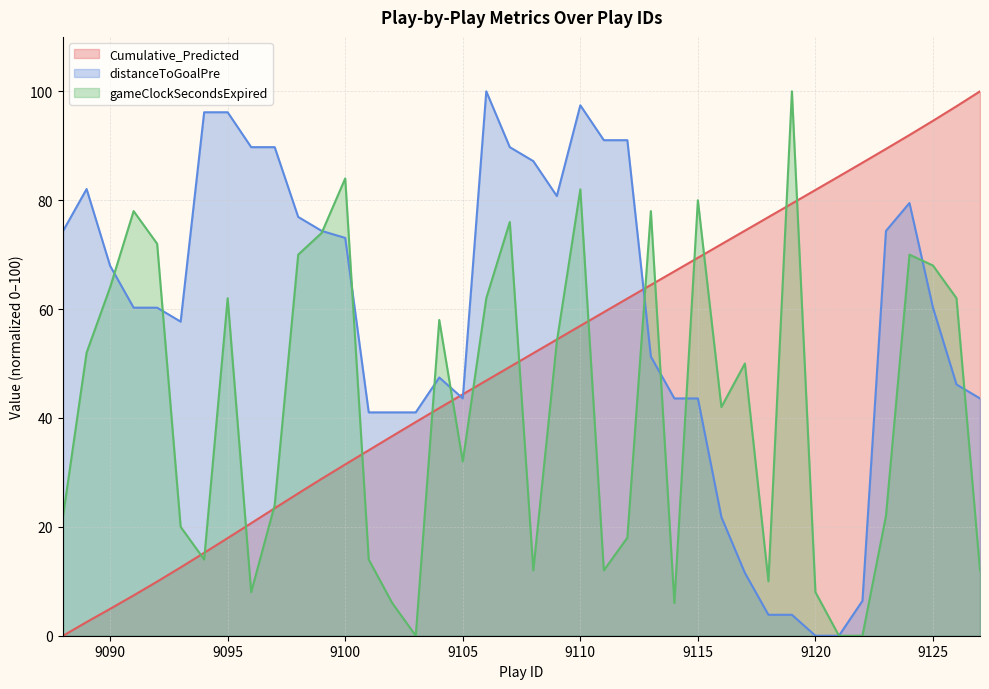

How many values in Cumulative_Predicted are above zero?

39